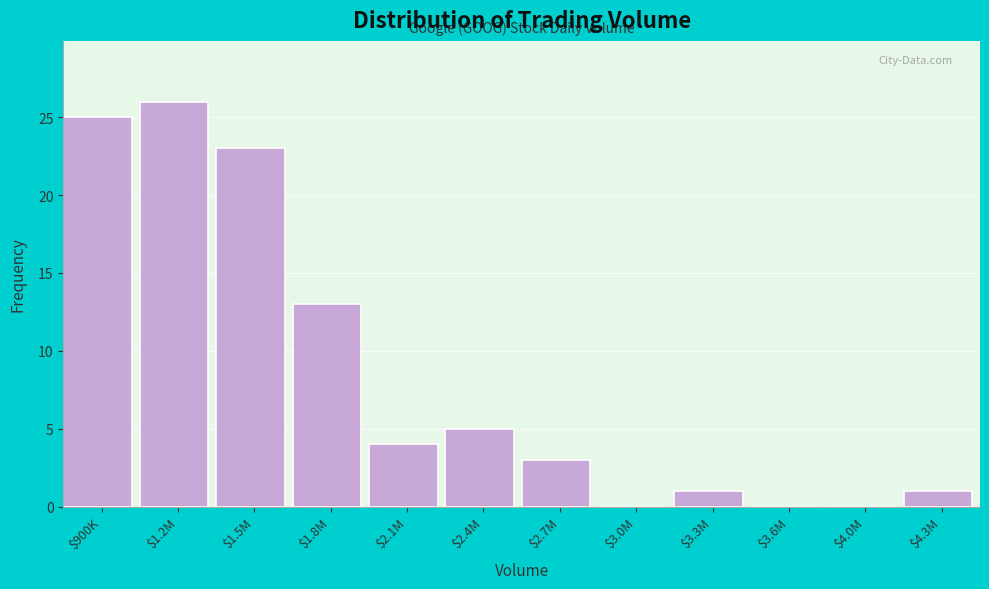

What is the maximum value shown in the chart?

26